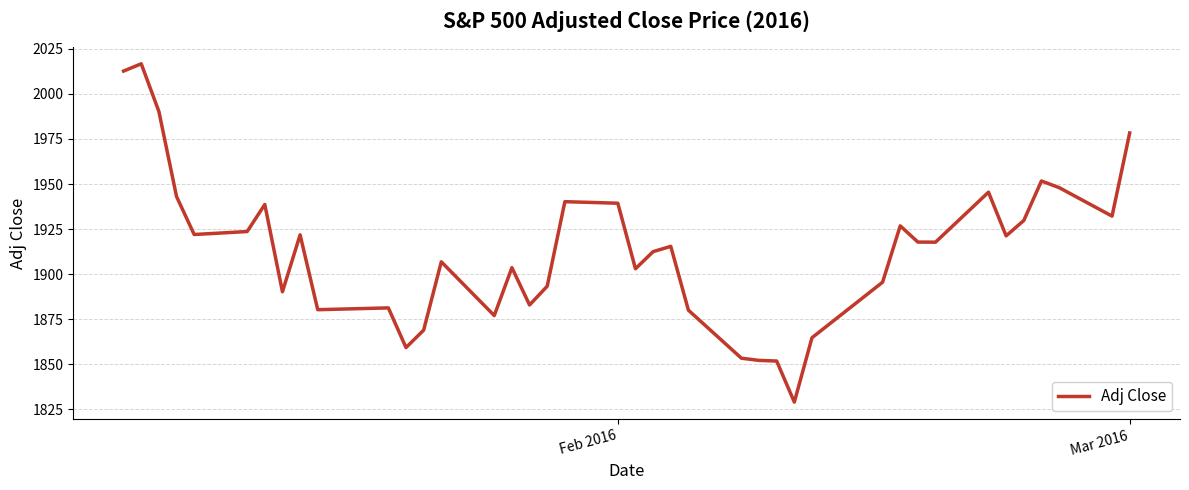

What is the greatest value displayed?

2016.7